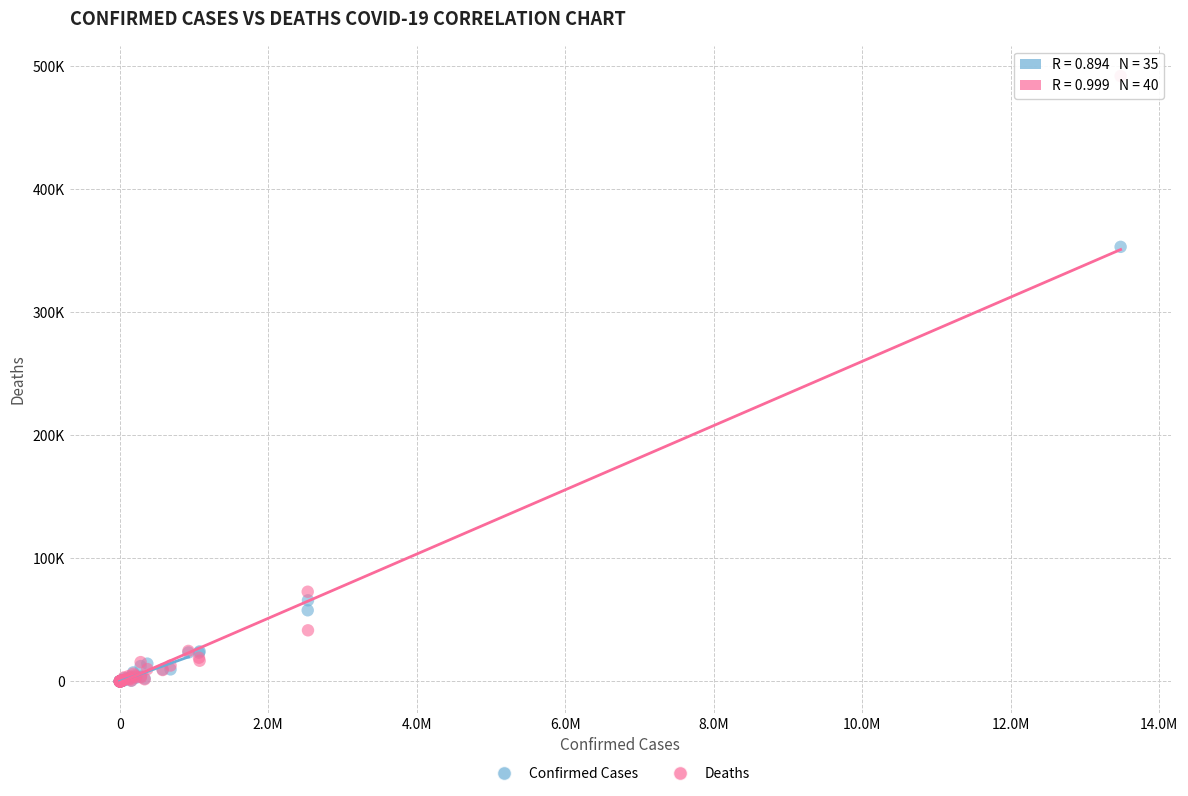

What are all the series names shown in the legend?

Confirmed Cases, Deaths